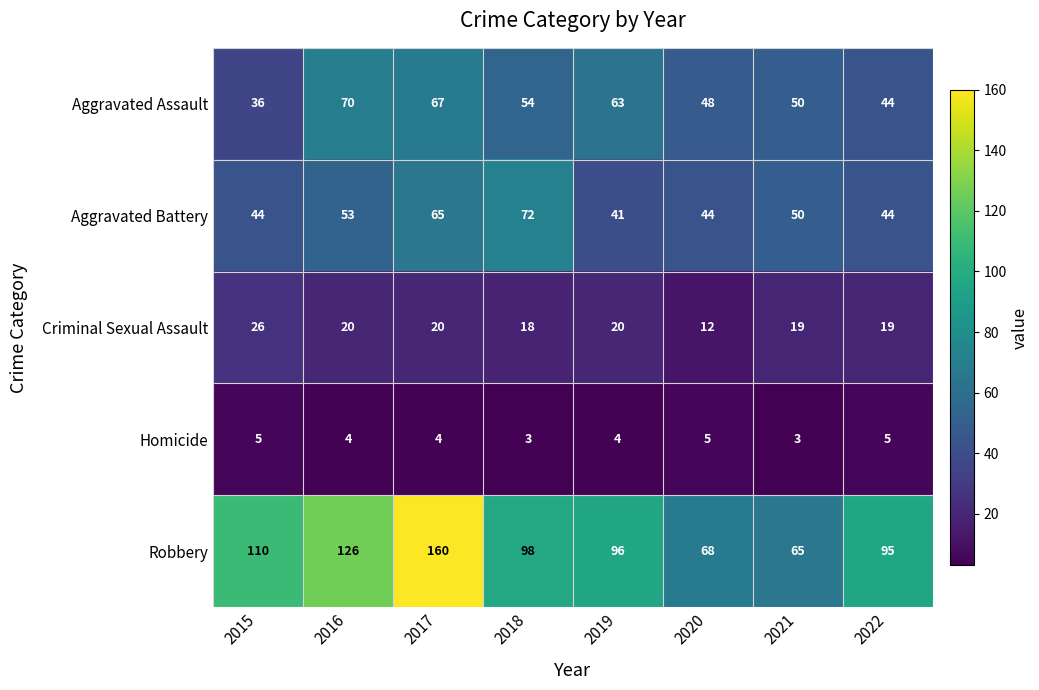

List the series in order of their peak value, highest first.

Robbery, Aggravated Battery, Aggravated Assault, Criminal Sexual Assault, Homicide